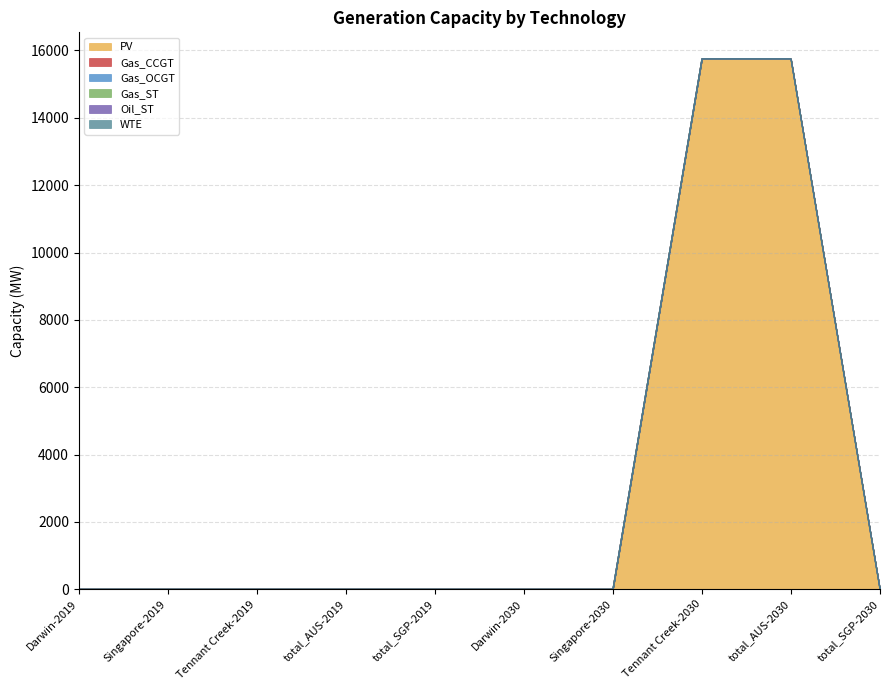

At which category is the sum across all series the highest?

Tennant Creek-2030